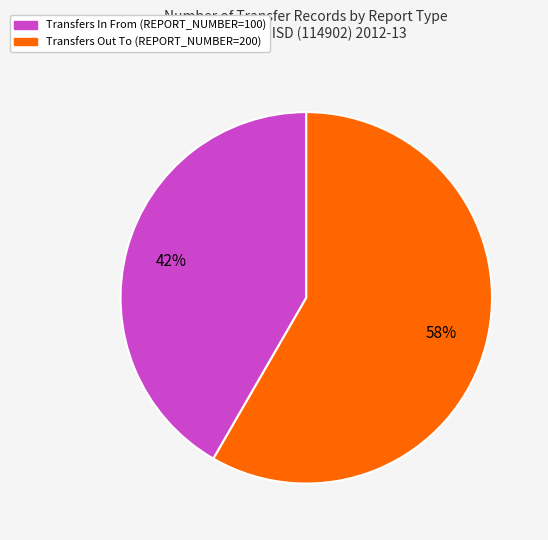

How many slices are in this pie chart?

2